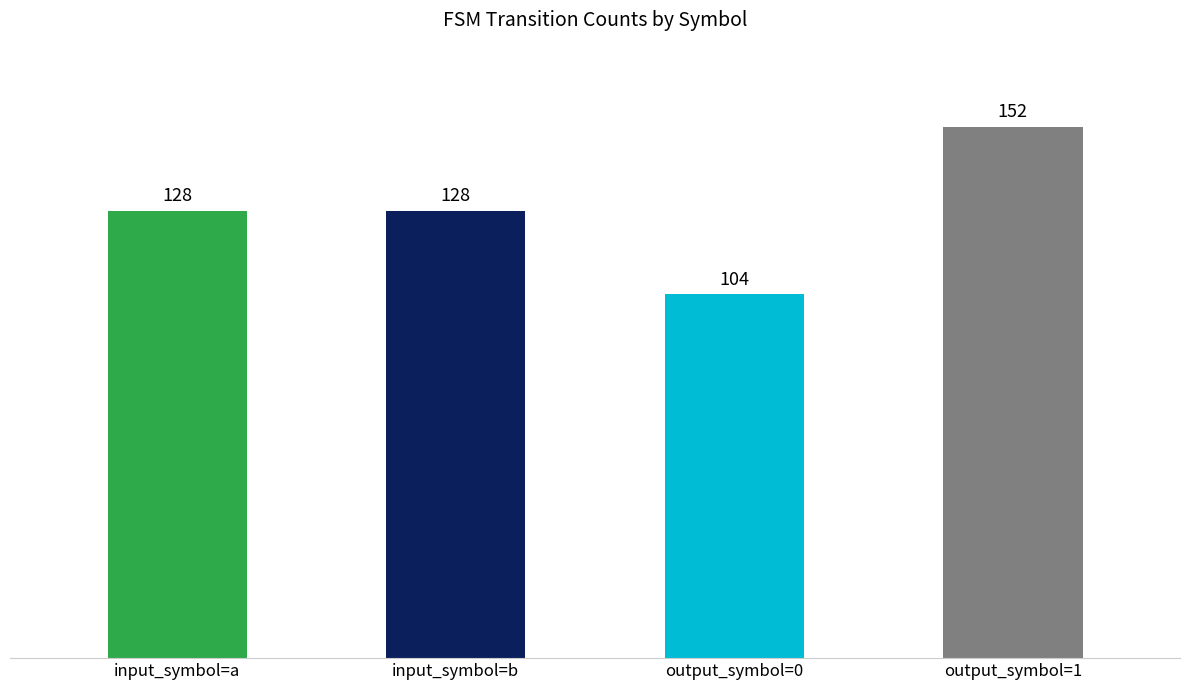

What is the sum of all values?

512